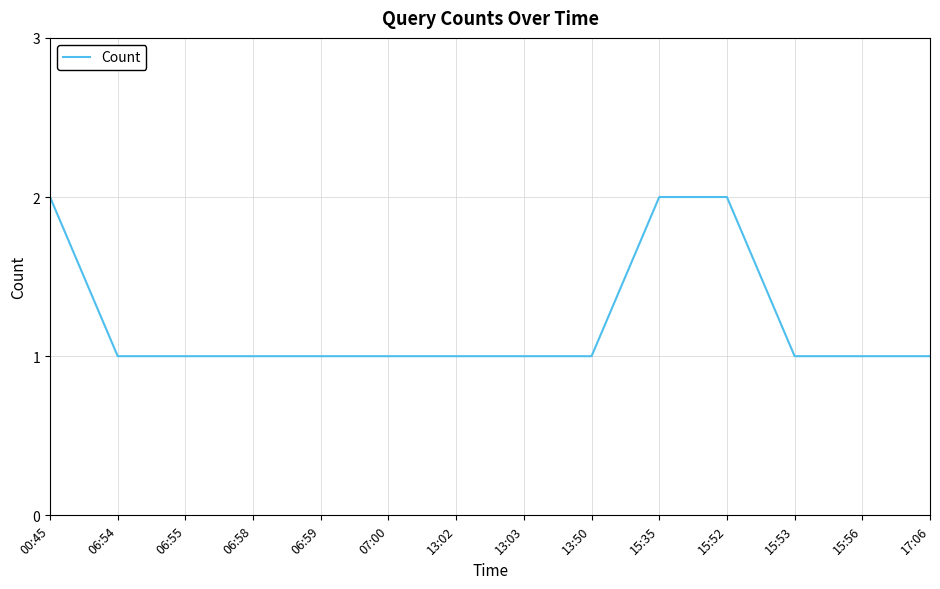

What position from the left is 13:03?

8